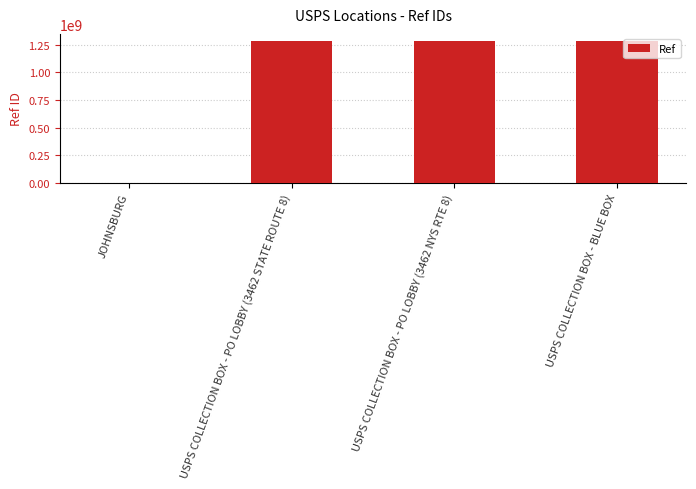

Between USPS COLLECTION BOX - BLUE BOX and JOHNSBURG, which is larger?

USPS COLLECTION BOX - BLUE BOX